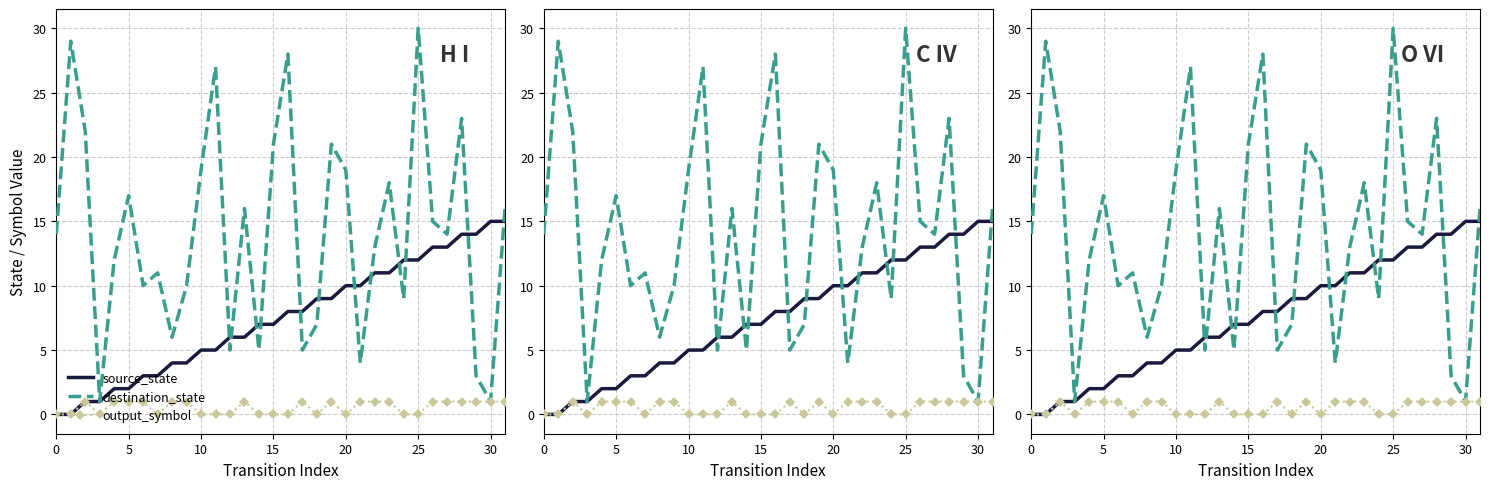

Reading right to left, extract all data points from this chart.

source_state: 15	15	14	14	13	13	12	12	11	11	10	10	9	9	8	8	7	7	6	6	5	5	4	4	3	3	2	2	1	1	0	0
destination_state: 16	1	3	23	14	15	30	9	18	13	4	19	21	7	5	28	21	5	16	5	27	19	10	6	11	10	17	12	1	22	29	14
output_symbol: 1	1	1	1	1	1	0	0	1	1	1	0	1	0	1	0	0	0	1	0	0	0	1	1	0	1	1	1	0	1	0	0